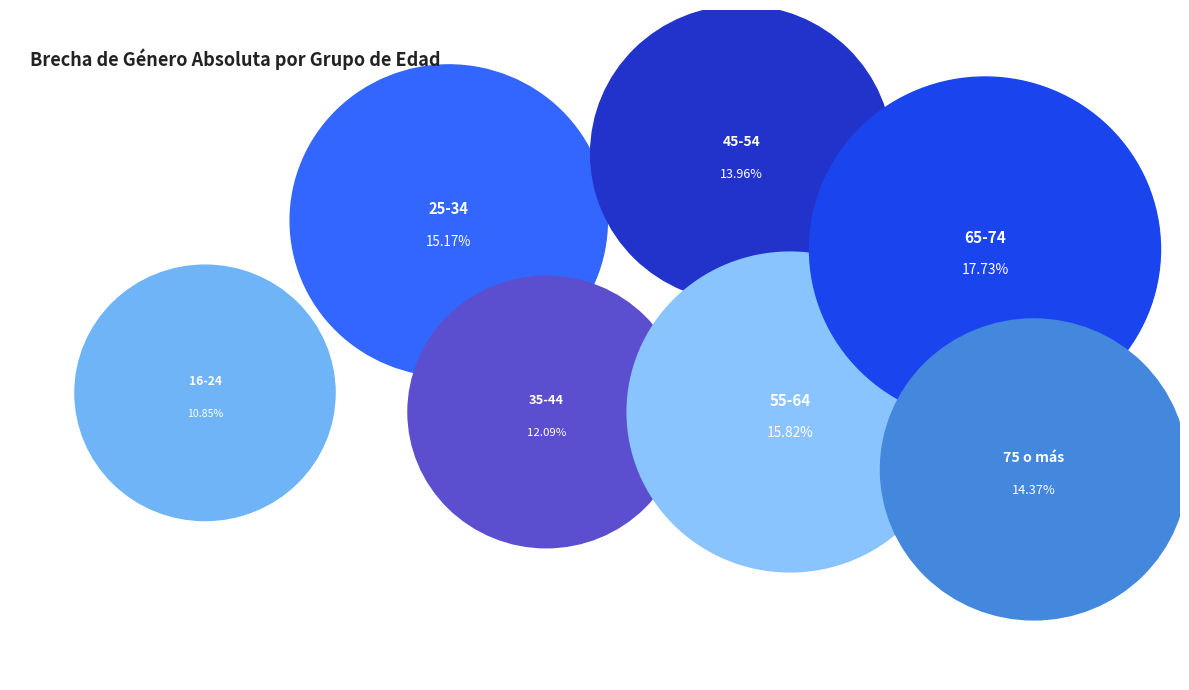

To the nearest percent, what percentage of the pie is 35-44?

12%